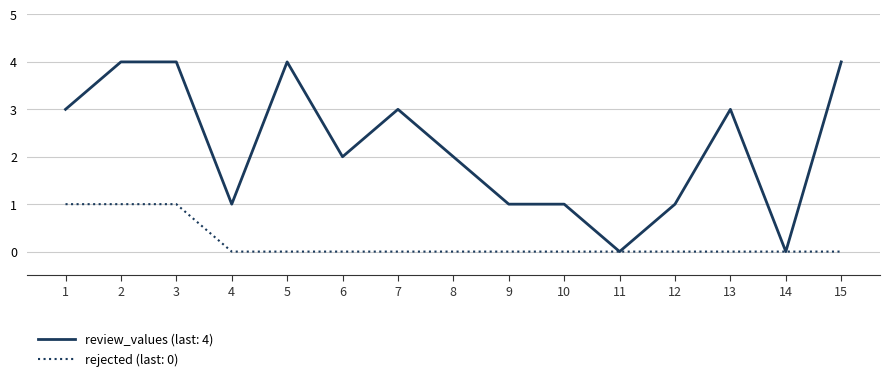

What is the greatest value displayed?

4